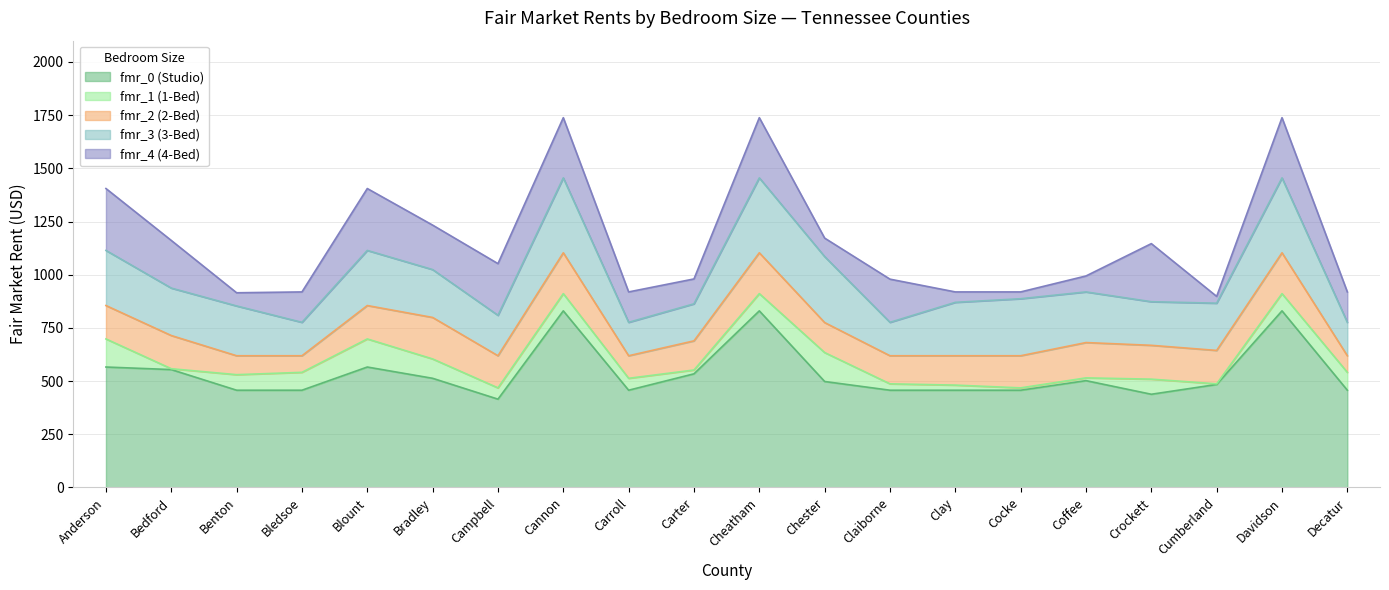

What is the smallest value displayed?

415